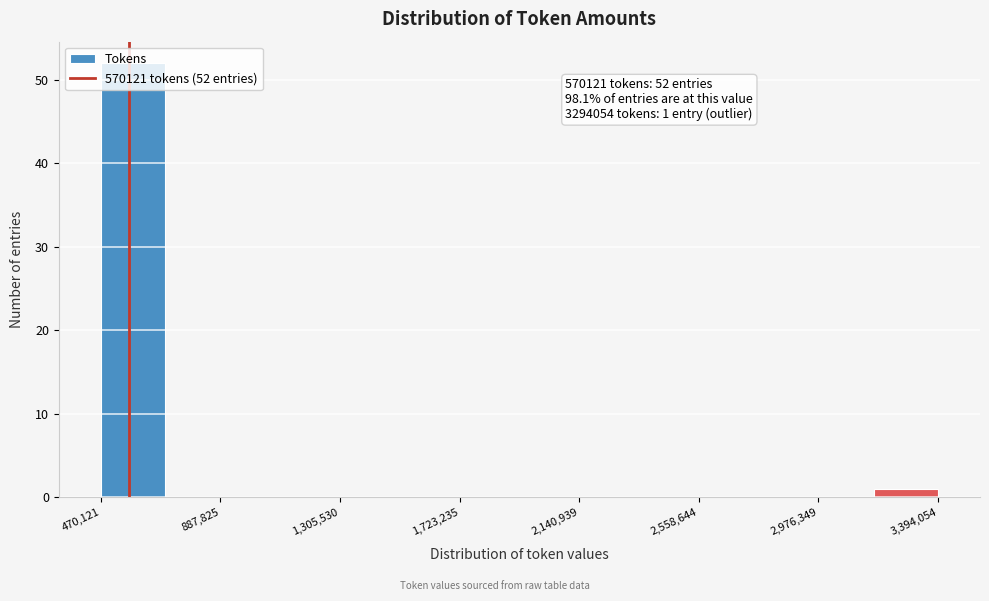

Which range on the x-axis has the tallest bar?

450000 to 700000